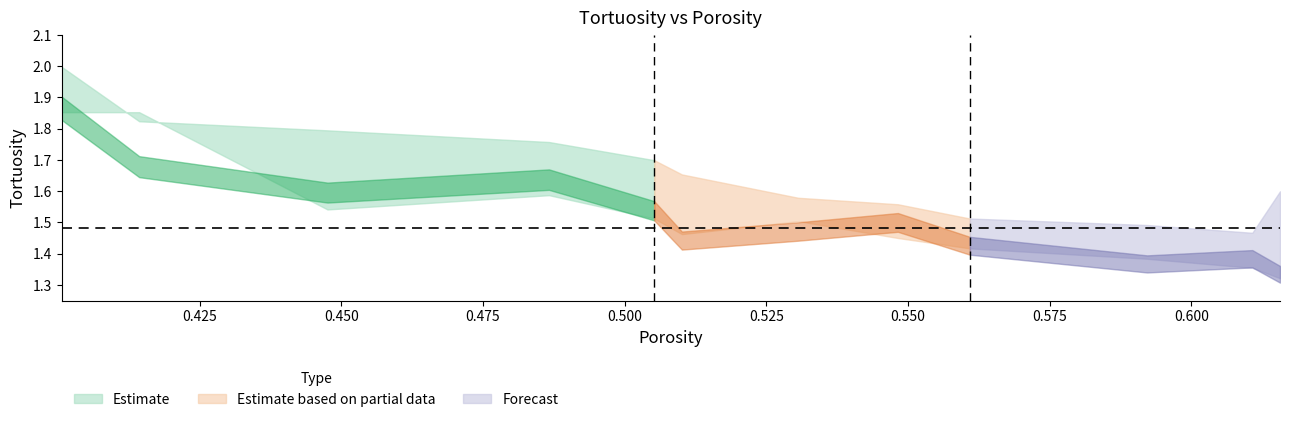

What is the lowest value of the tauX series?

1.3